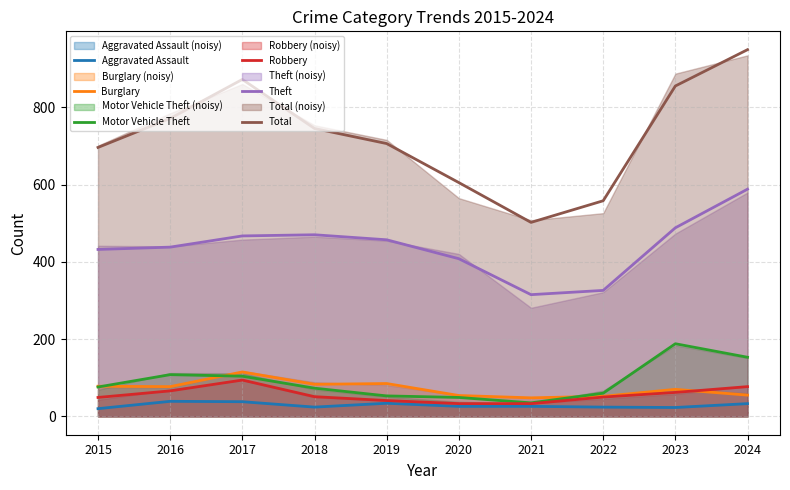

What is the value of the Total point at the 4th from the left?

745